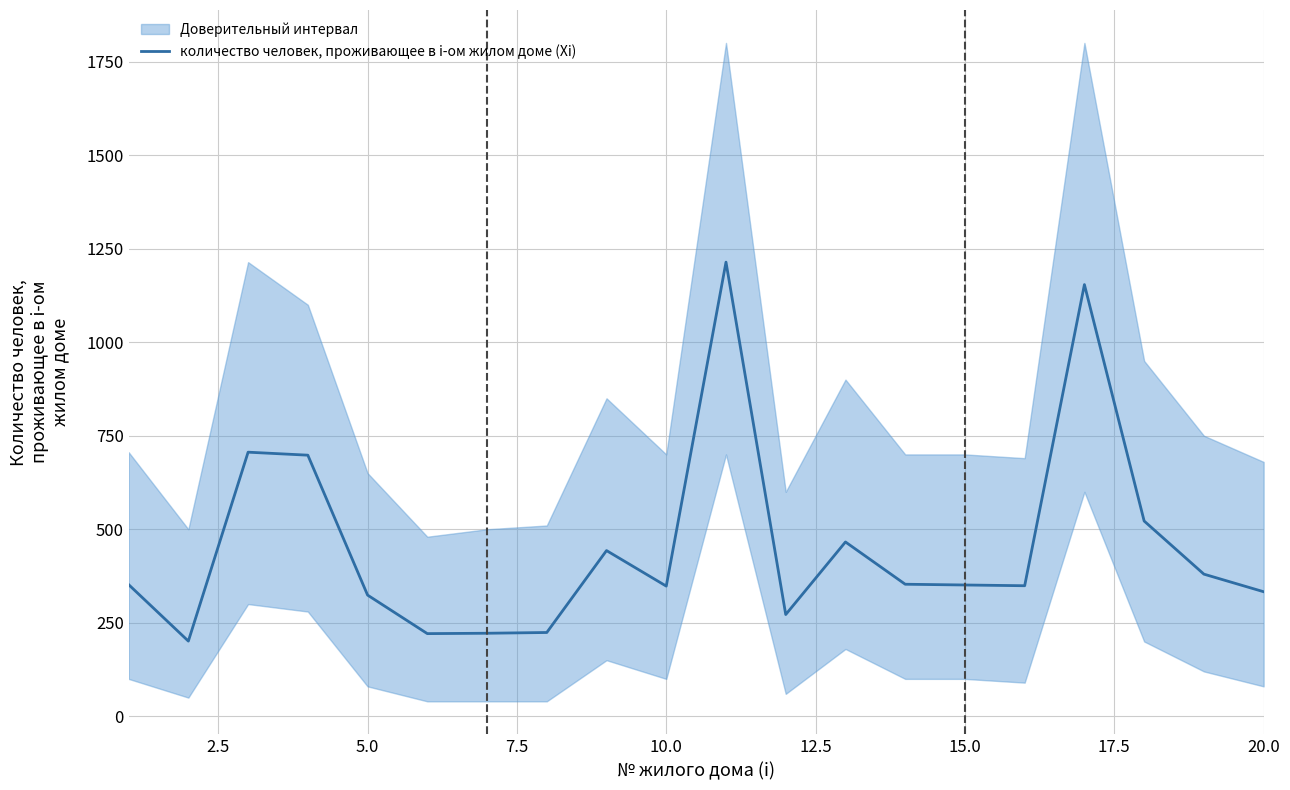

Reading left to right, extract all data points from this chart.

352	201	706	698	324	221	222	224	443	348	1214	272	466	353	351	349	1154	522	380	333